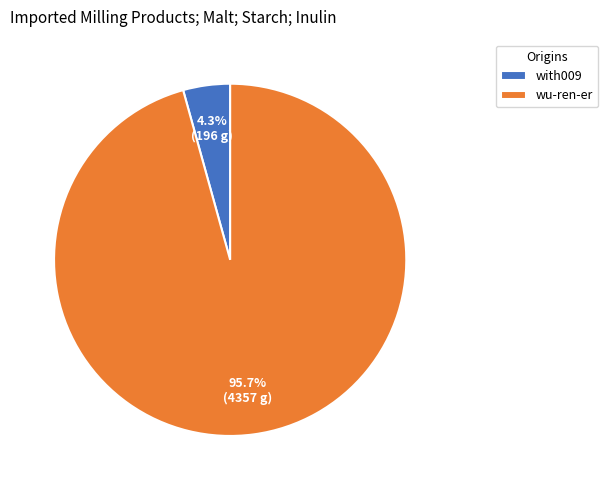

To the nearest percent, what percentage of the pie is wu-ren-er?

96%